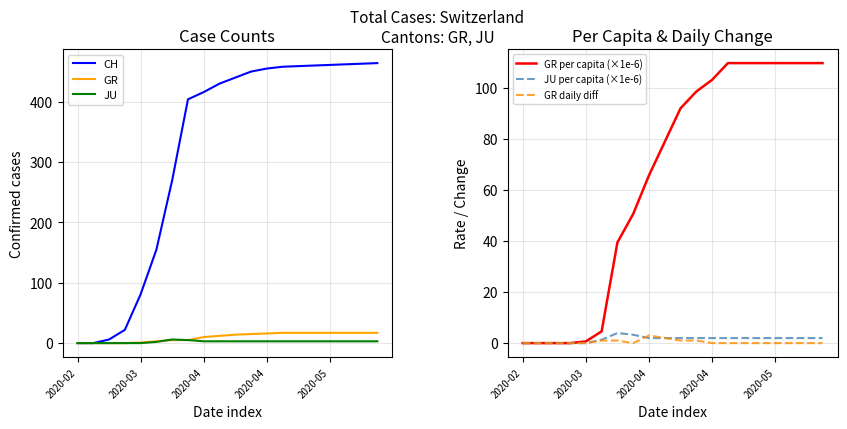

The value of GR per capita (×1e-6) at 8 is 65.7. True or false?

True